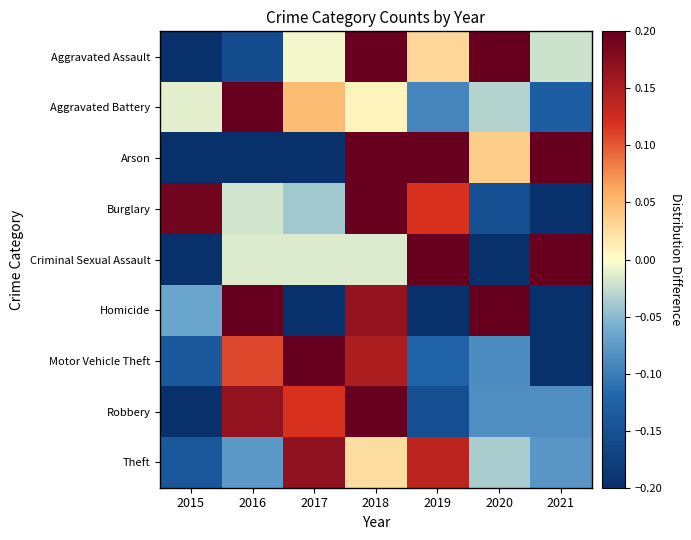

What is the total value across all series at 2021?

-0.7